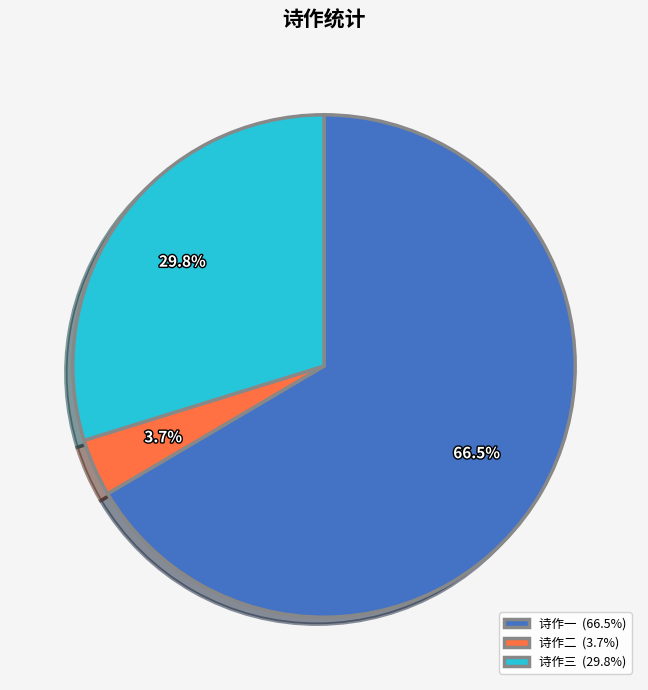

What is the ratio of the value at 诗作一 (66.5%) to the value at 诗作三 (29.8%)?

2.2